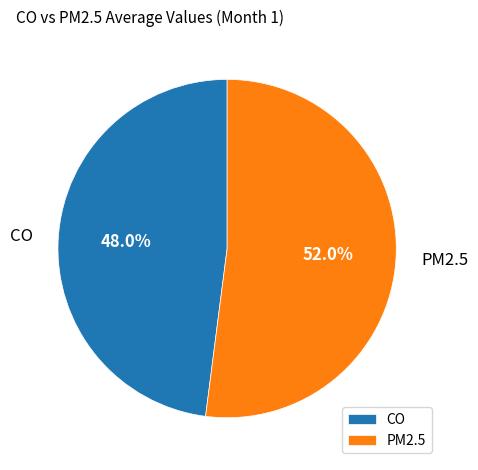

What is the ratio of the value at CO to the value at PM2.5?

0.9